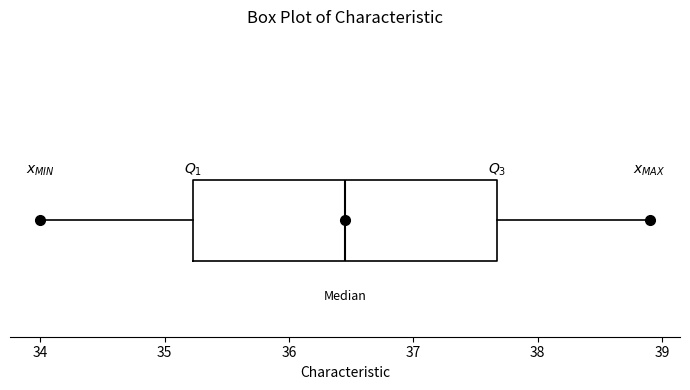

Read this box plot against the x-axis: the position of the median line, the range covered by the box, and the ends of both whiskers. The values are not printed on the chart, so give them approximately, as read against the axis.

median 36.5, box 35.2 to 37.7, whiskers 34.0 to 38.9